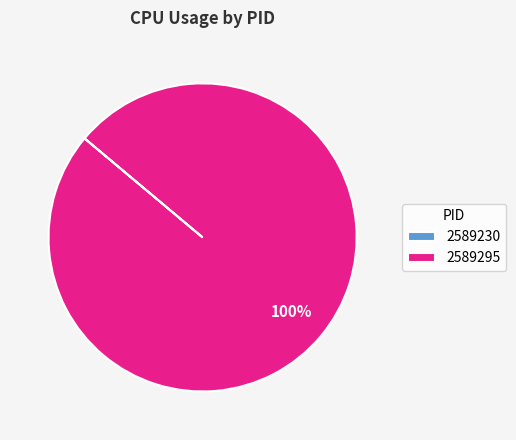

What is the largest slice in the pie chart?

2589295